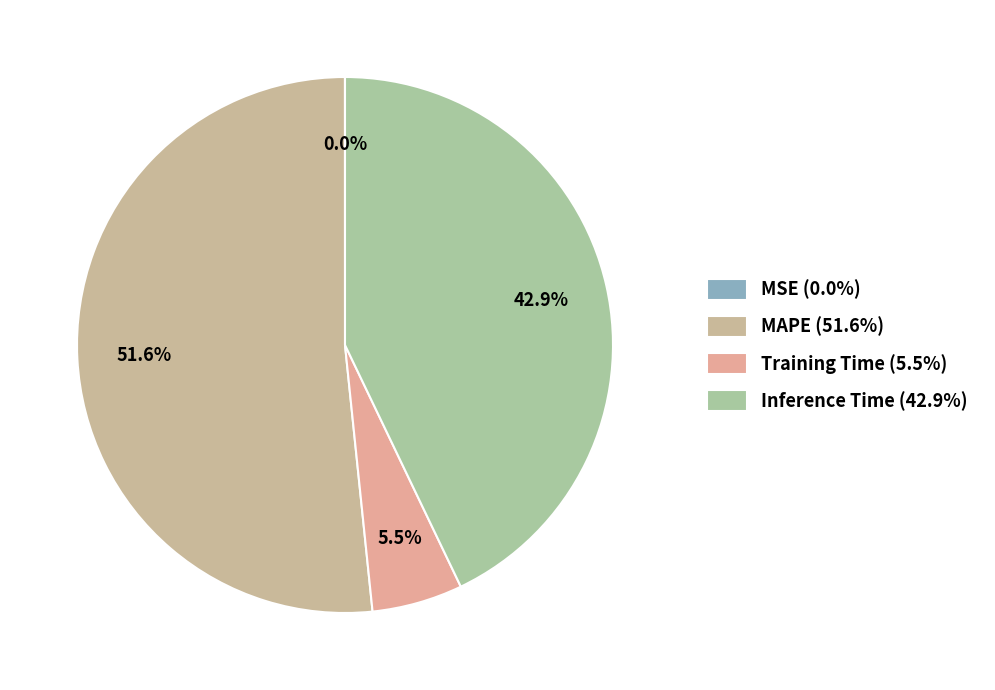

How many segments does this pie chart have?

4